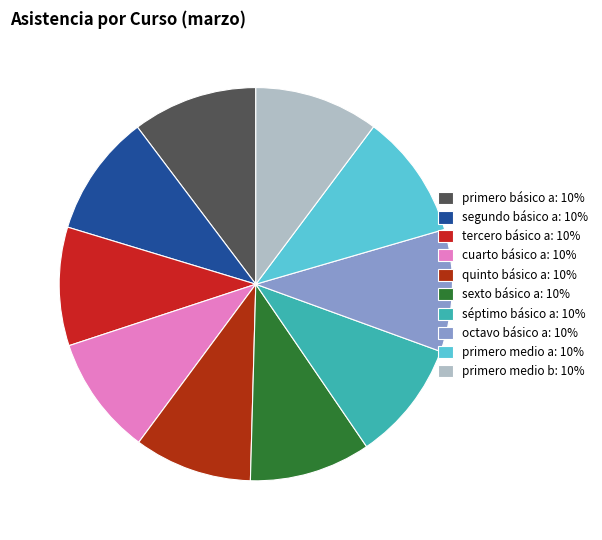

Which slice is the smallest?

quinto básico a